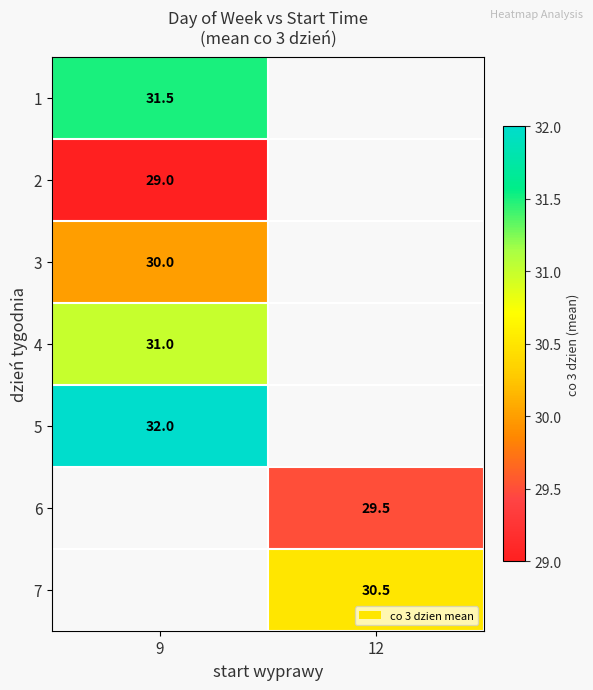

The 6 series shows 39.7 at 12. True or false?

False